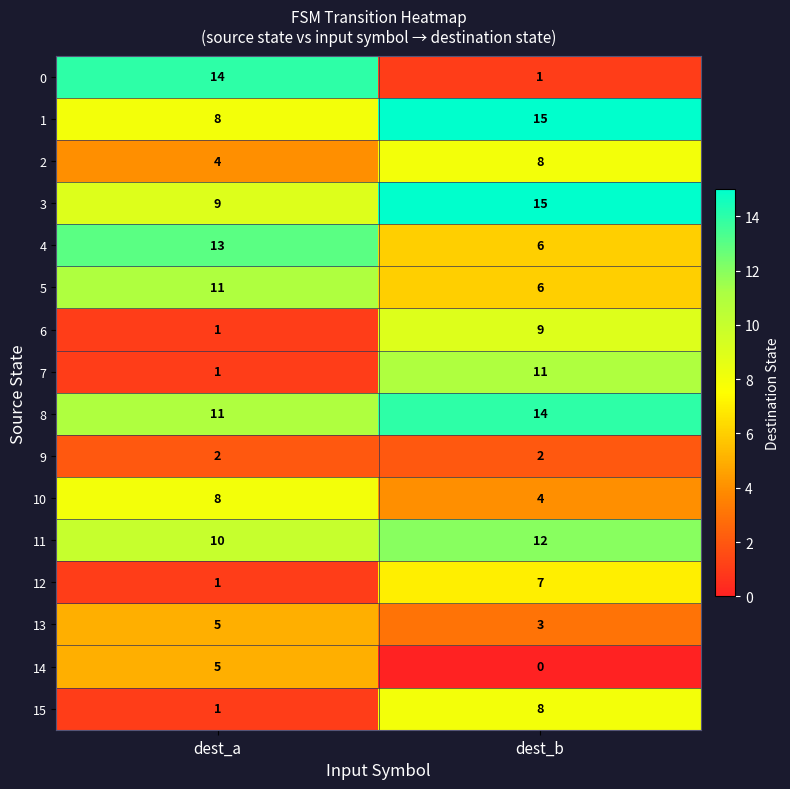

Between dest_a and dest_b, which series saw the biggest shift?

0